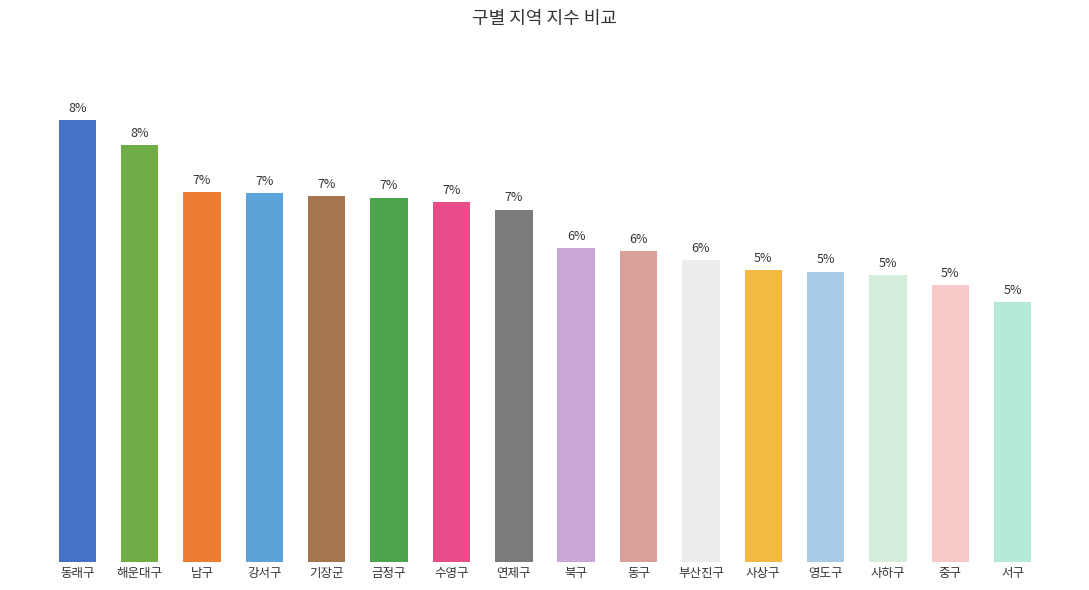

The chart shows a value of 28.6 at 수영구. True or false?

False